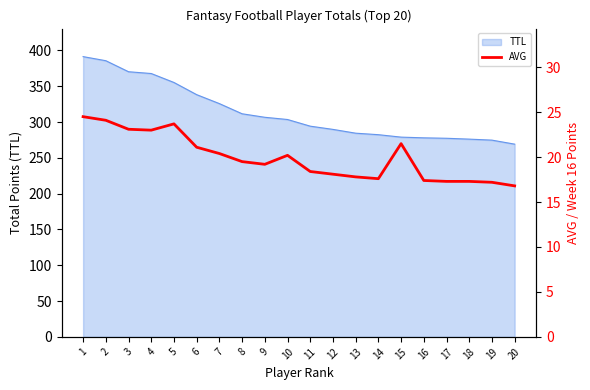

What is the maximum value for TTL?

391.3